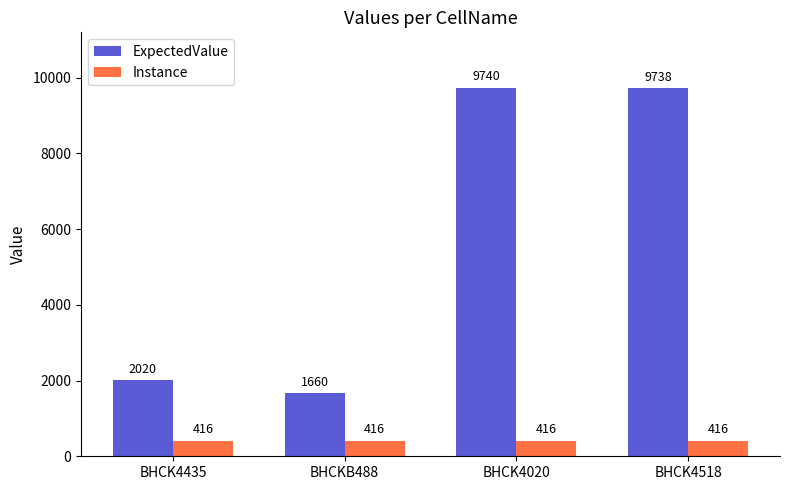

The value of ExpectedValue at BHCKB488 is 947. True or false?

False